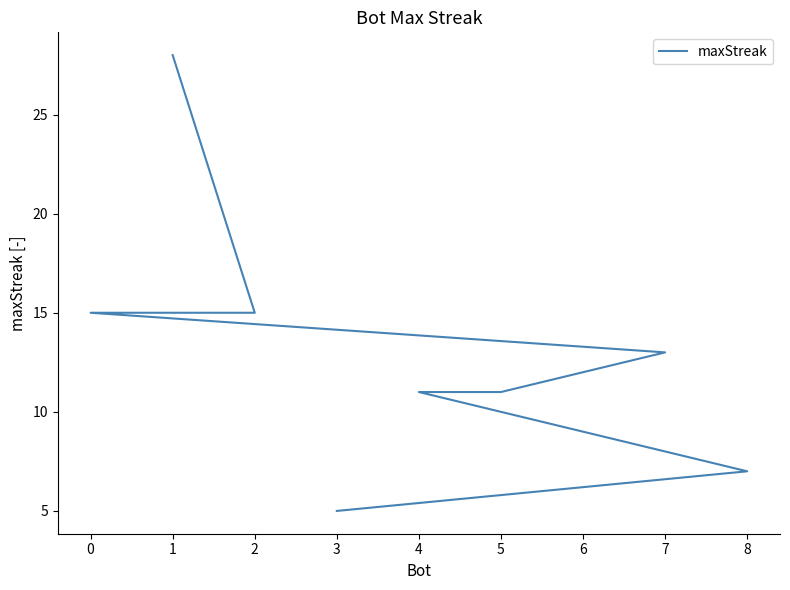

What is the difference between the second highest and second lowest values?

8